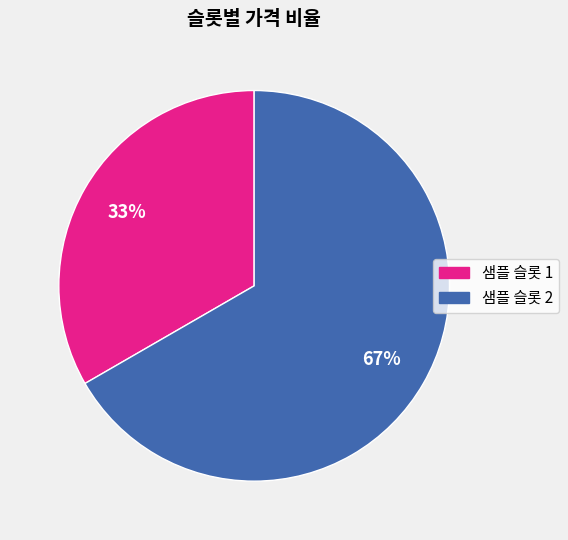

Is it true that 샘플 슬롯 2 is 67% of the pie?

True